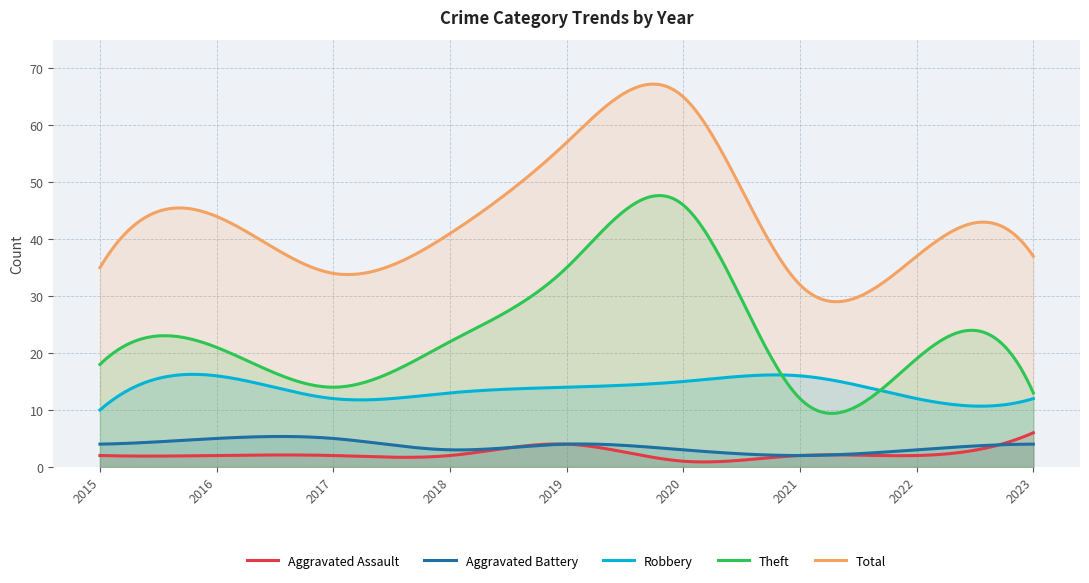

What is the difference between the second highest and second lowest values in the Robbery series?

5.8